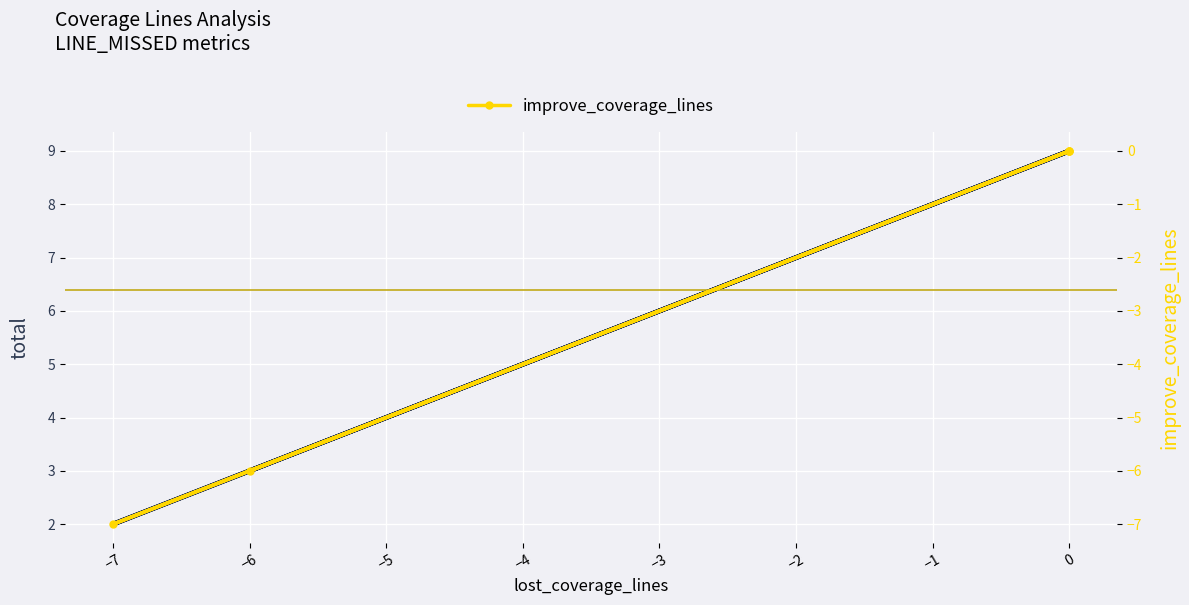

Which series has the widest spread of values?

total